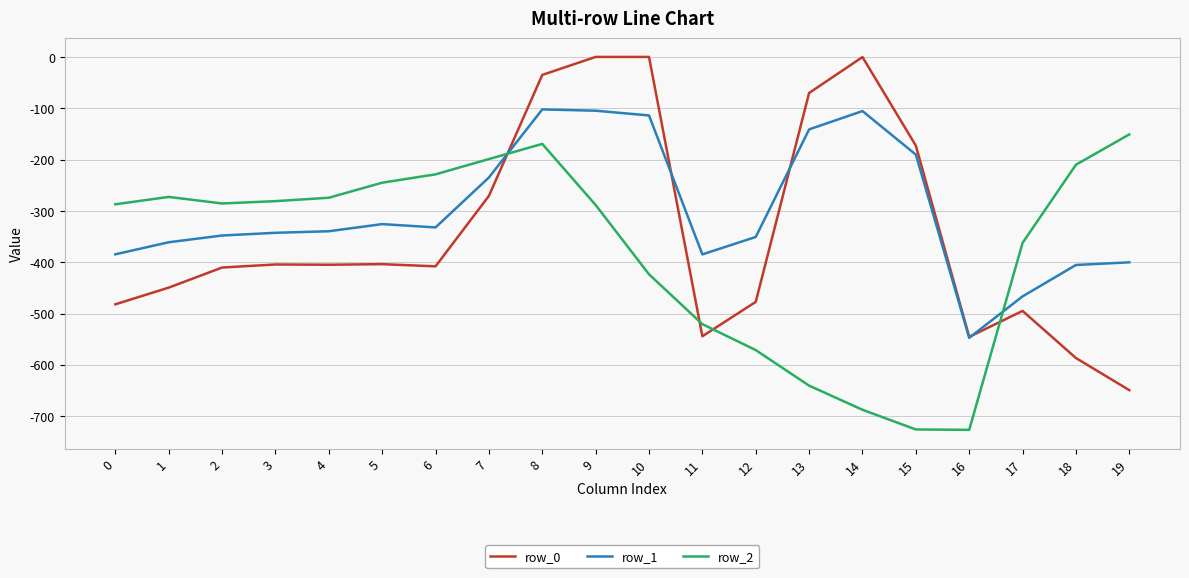

Which series has the largest range (max minus min)?

row_0